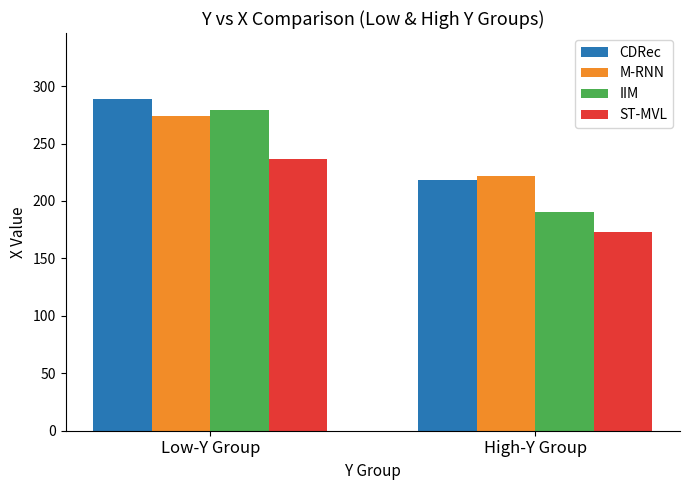

Which category has the highest value across all series?

Low-Y Group